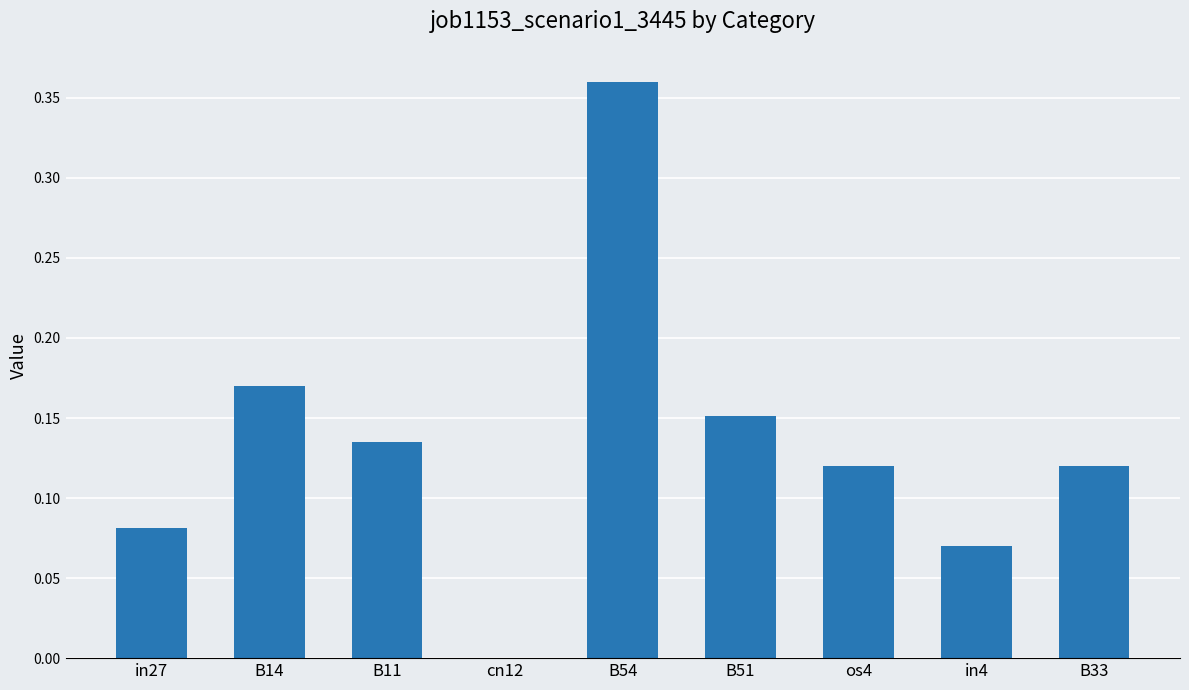

What is the change in value from in27 to B54?

+0.3